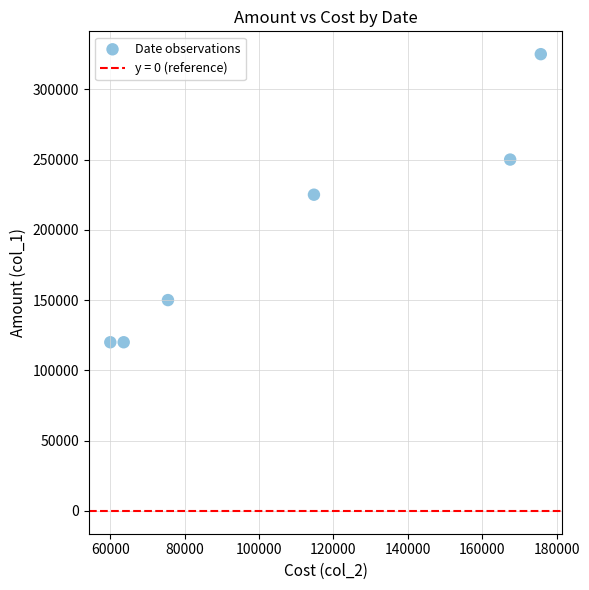

What is the average Y value?

198333